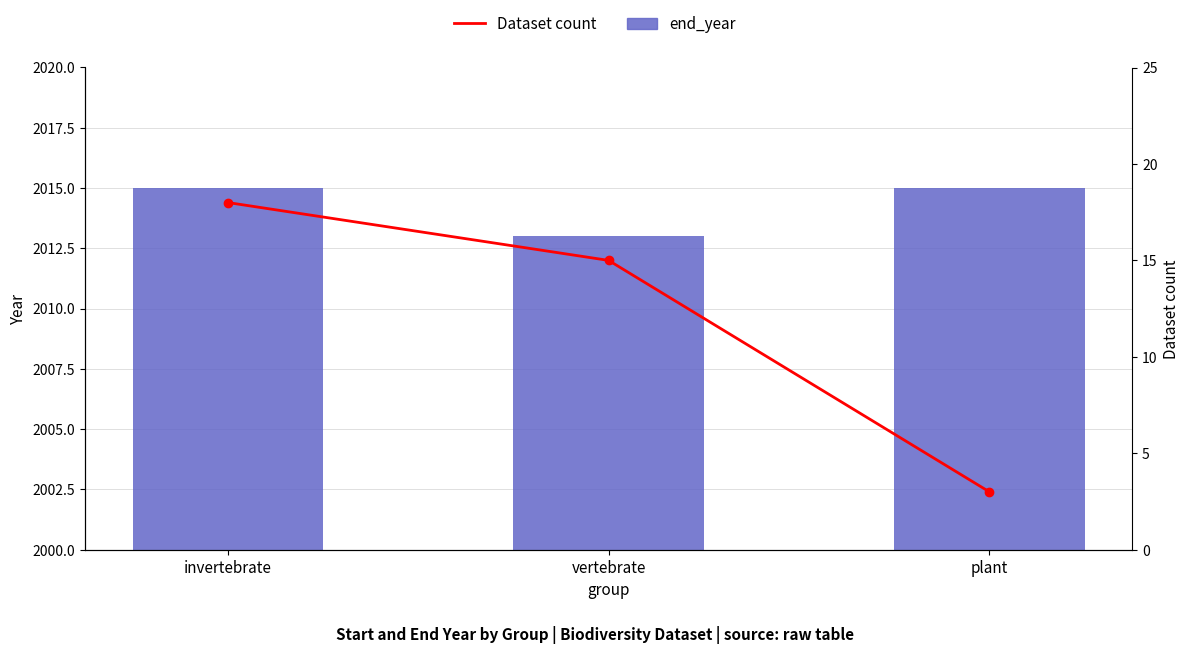

What is the sum of the Dataset count values at plant and invertebrate?

21